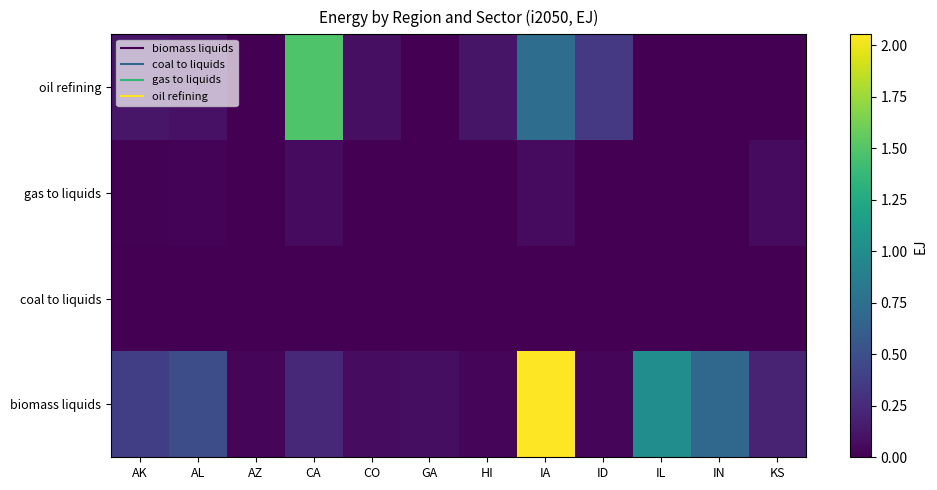

What is the maximum value shown in the chart?

2.1